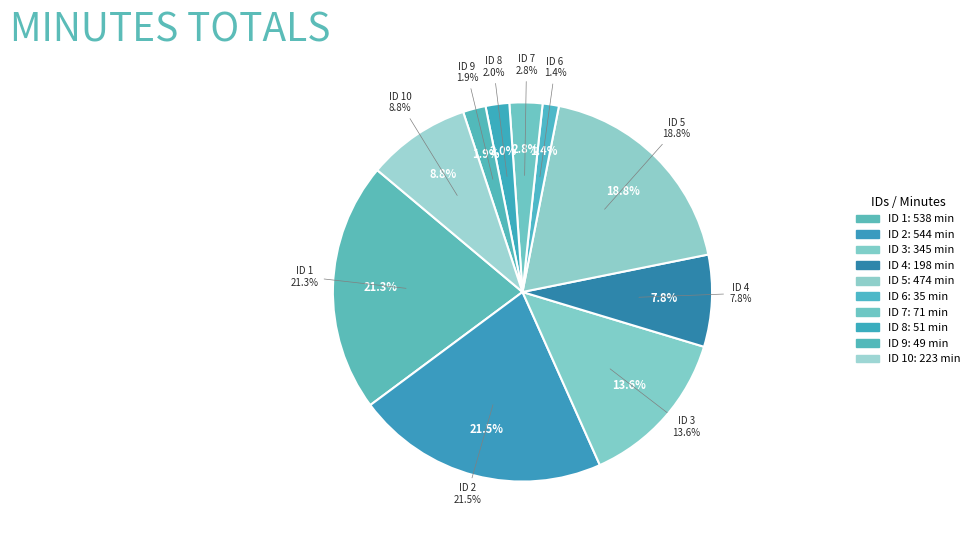

The 3 slice represents 14% of the pie. True or false?

True